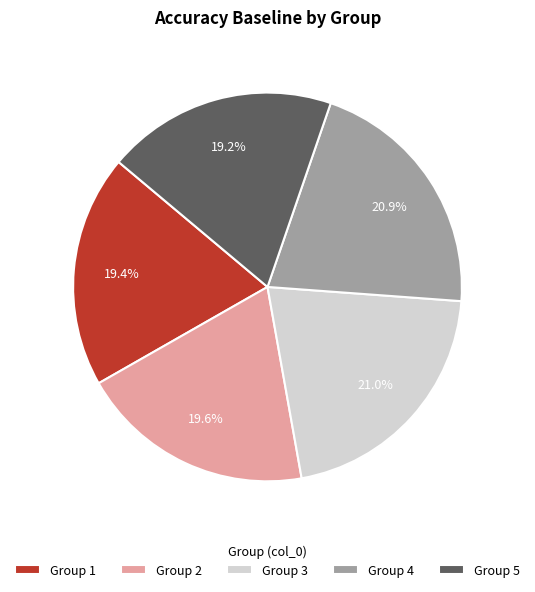

To the nearest percent, what is the difference between the largest and smallest slice percentages?

2%